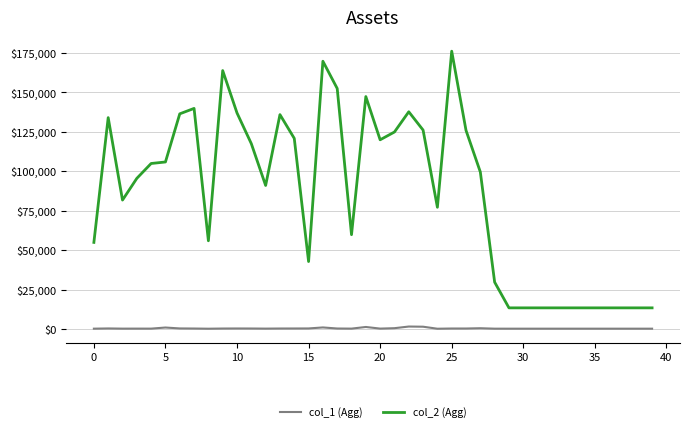

Which series has the largest range (max minus min)?

col_2 (Agg)